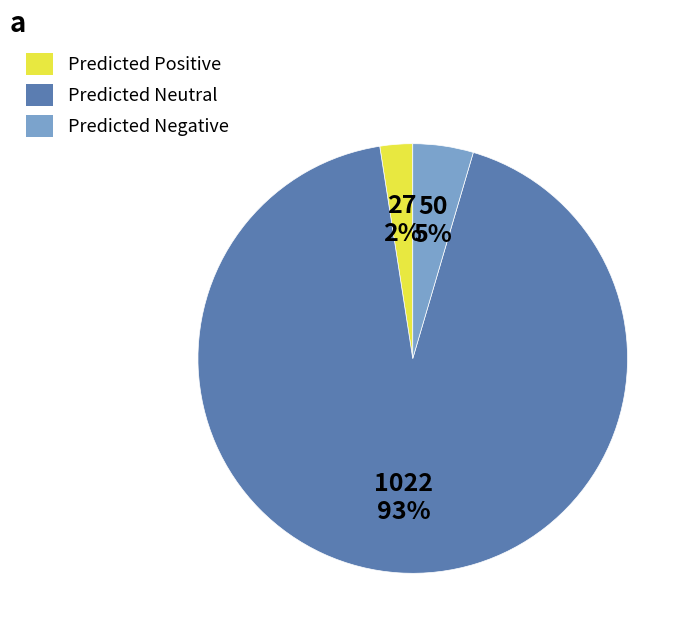

The Predicted Neutral slice represents 93% of the pie. True or false?

True